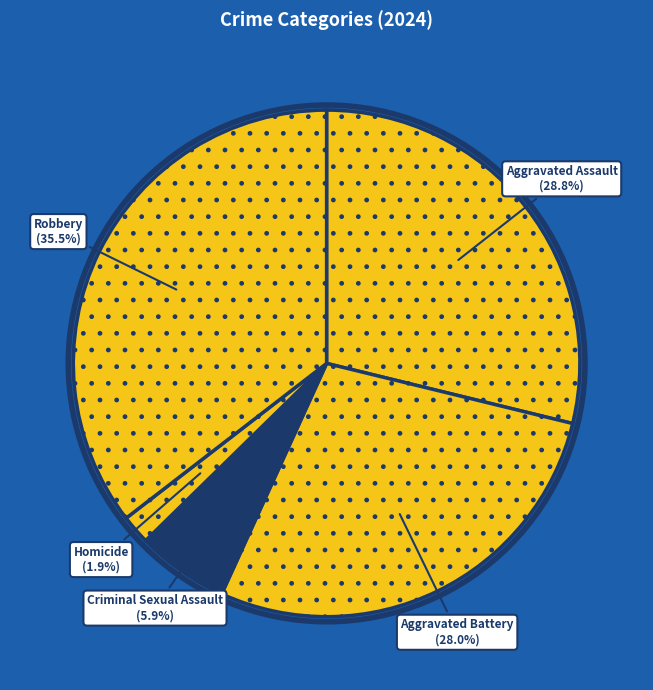

Count the number of slices in the pie.

5